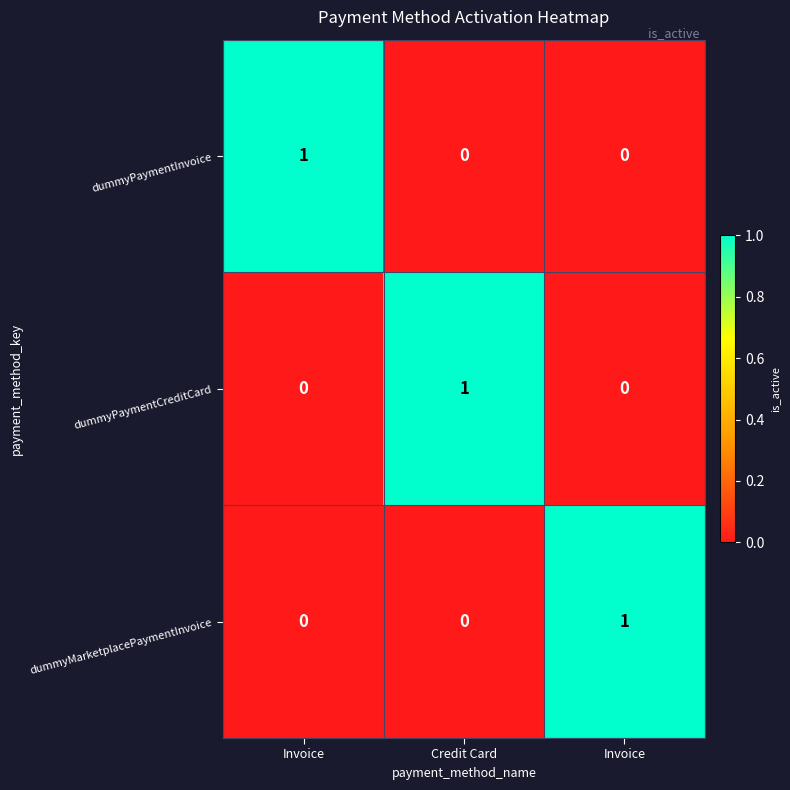

Which series has the largest total across all categories?

dummyPaymentInvoice